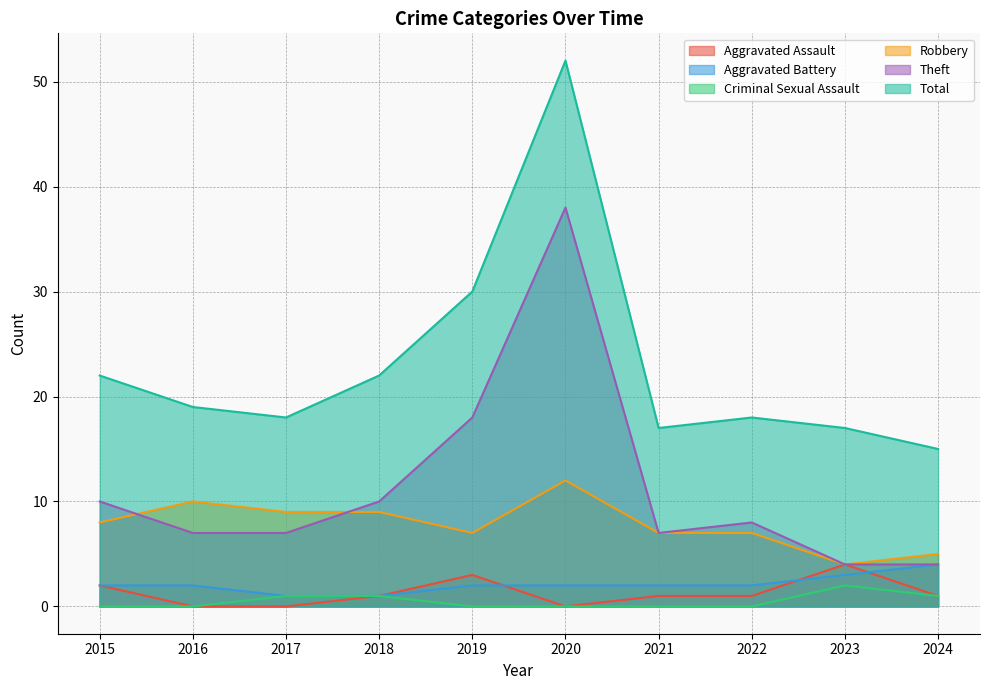

Where is the first local maximum for Robbery?

2016